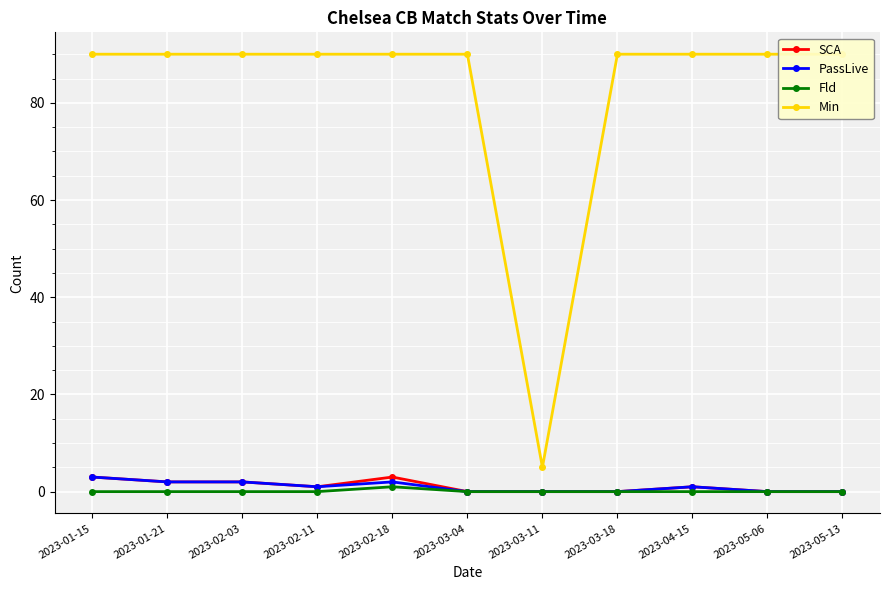

How many values in the SCA series are below 1?

5